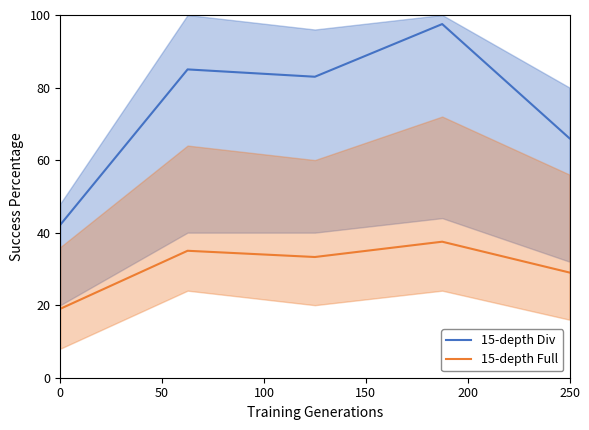

What value does the 15-depth Div series have at 0?

42.2